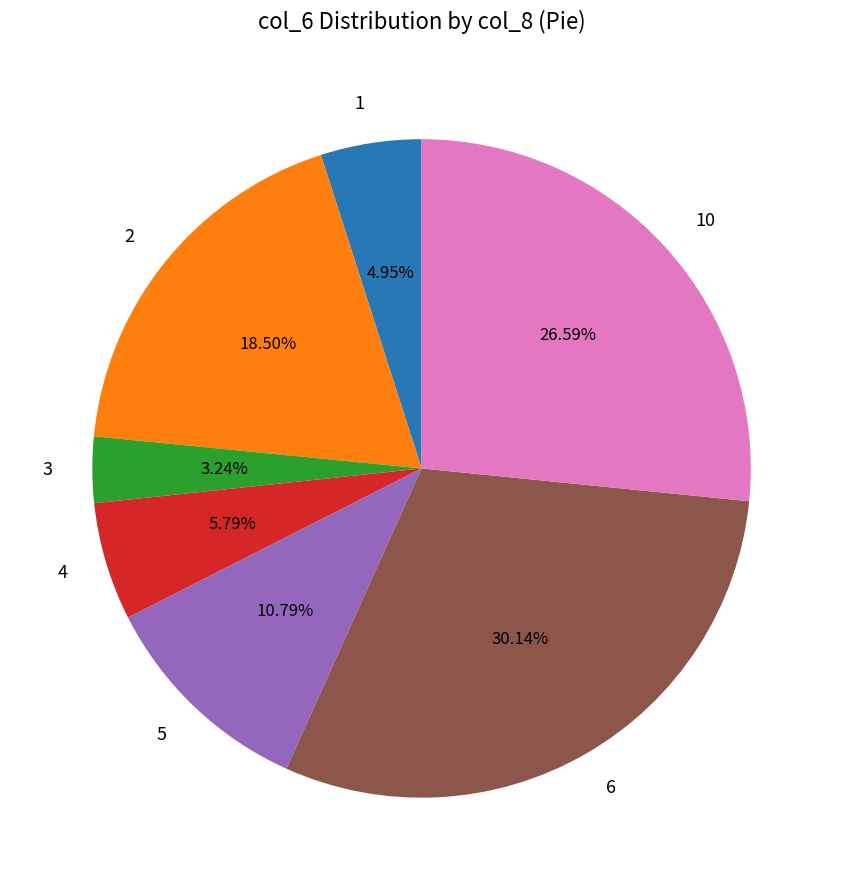

Is the sum of 3 and 2 greater than half?

No